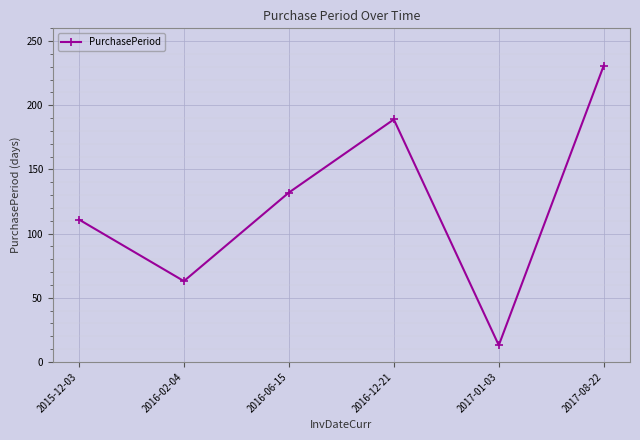

Reading right to left, list all the values displayed in this chart.

2017-08-22=231	2017-01-03=13	2016-12-21=189	2016-06-15=132	2016-02-04=63	2015-12-03=111